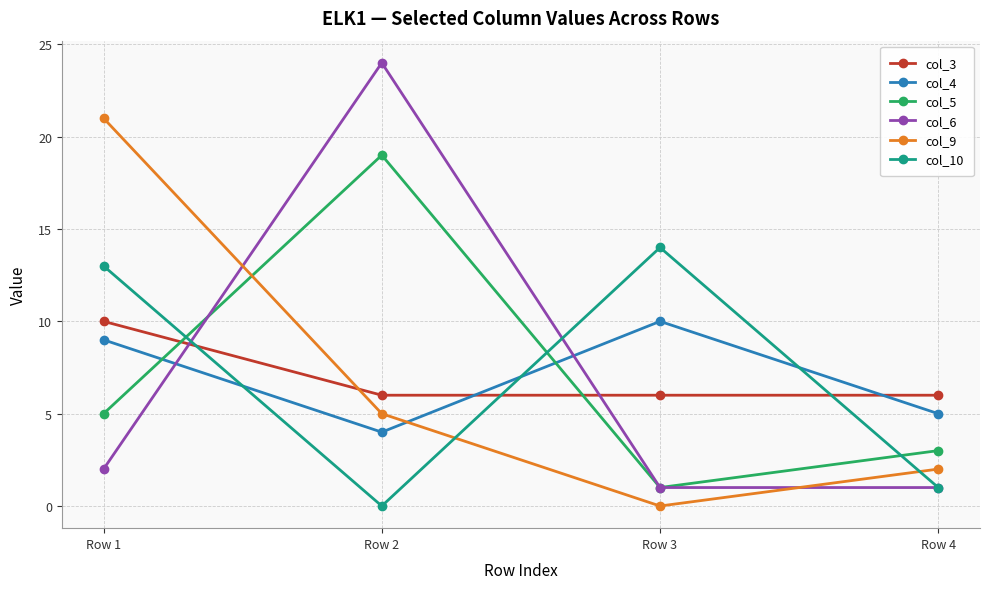

What is the value of the col_9 point at the 2nd from the left?

5